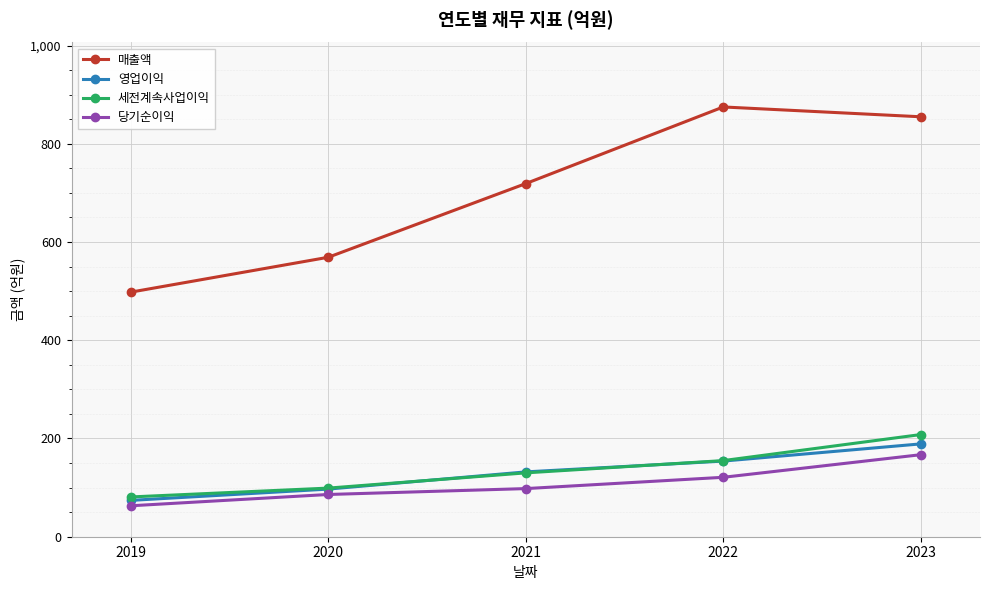

How many lines are shown in the chart?

4